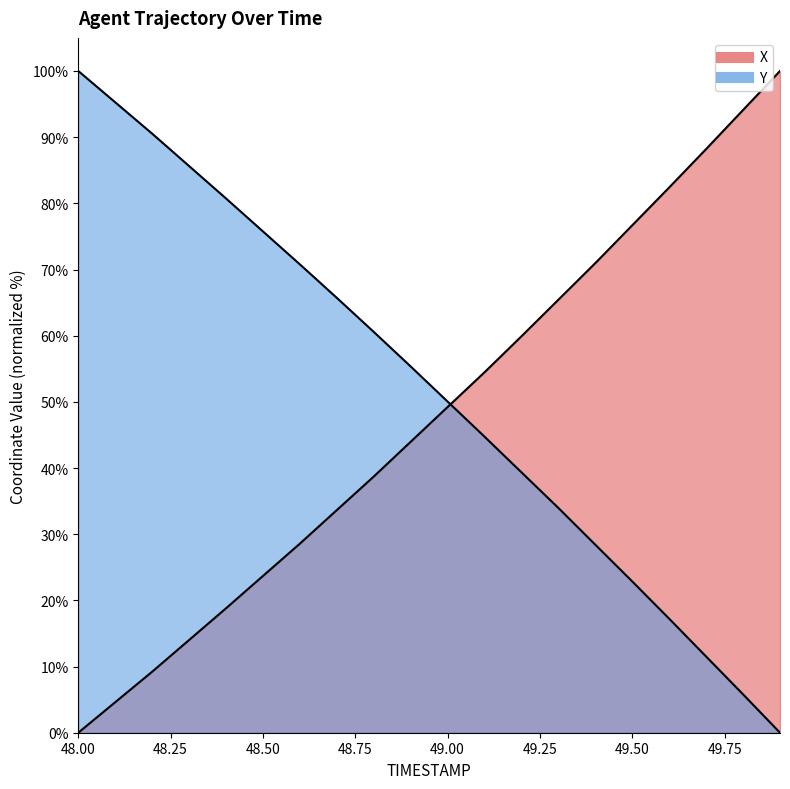

What is the sum of the X values at 49.4 and 49.8?

165.1